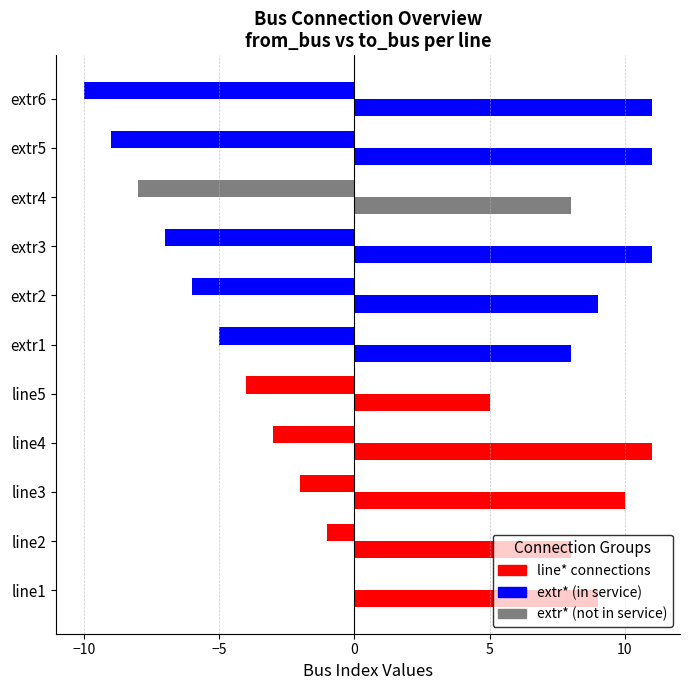

How many data points does each series have?

11